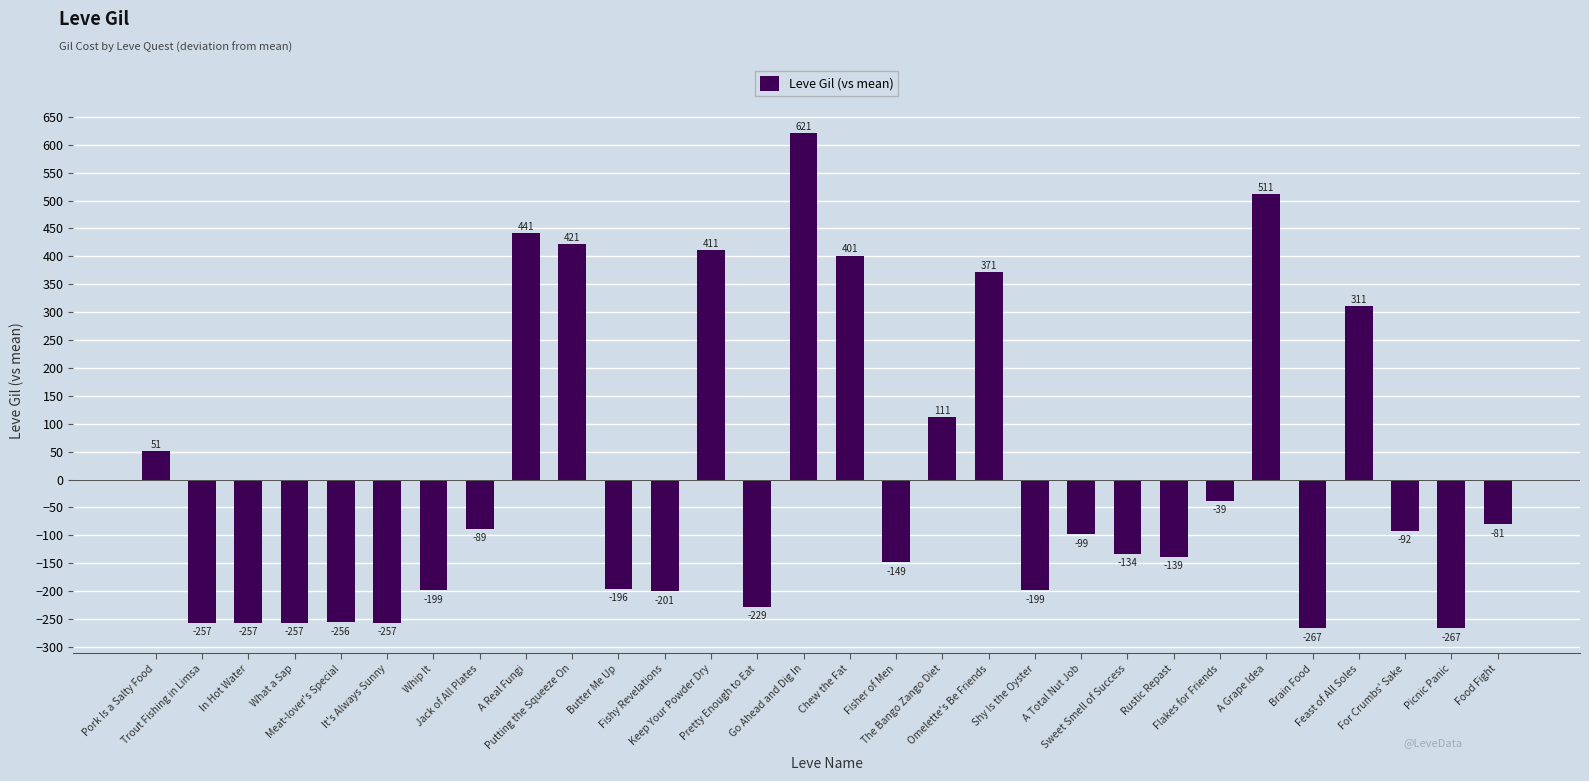

What is the minimum value shown in the chart?

-266.5